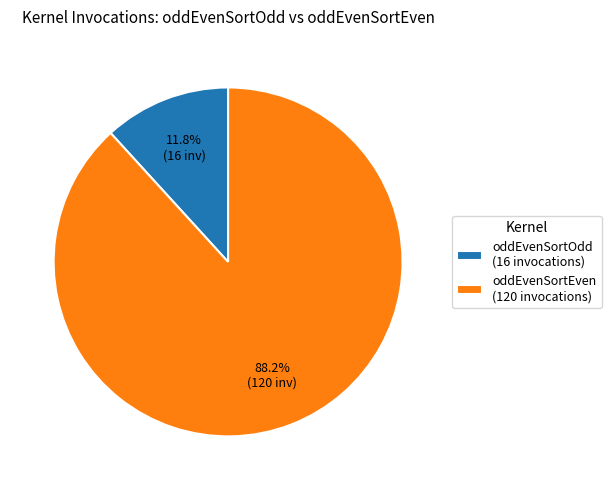

Rank the categories by value from highest to lowest.

oddEvenSortEven (120 invocations), oddEvenSortOdd (16 invocations)